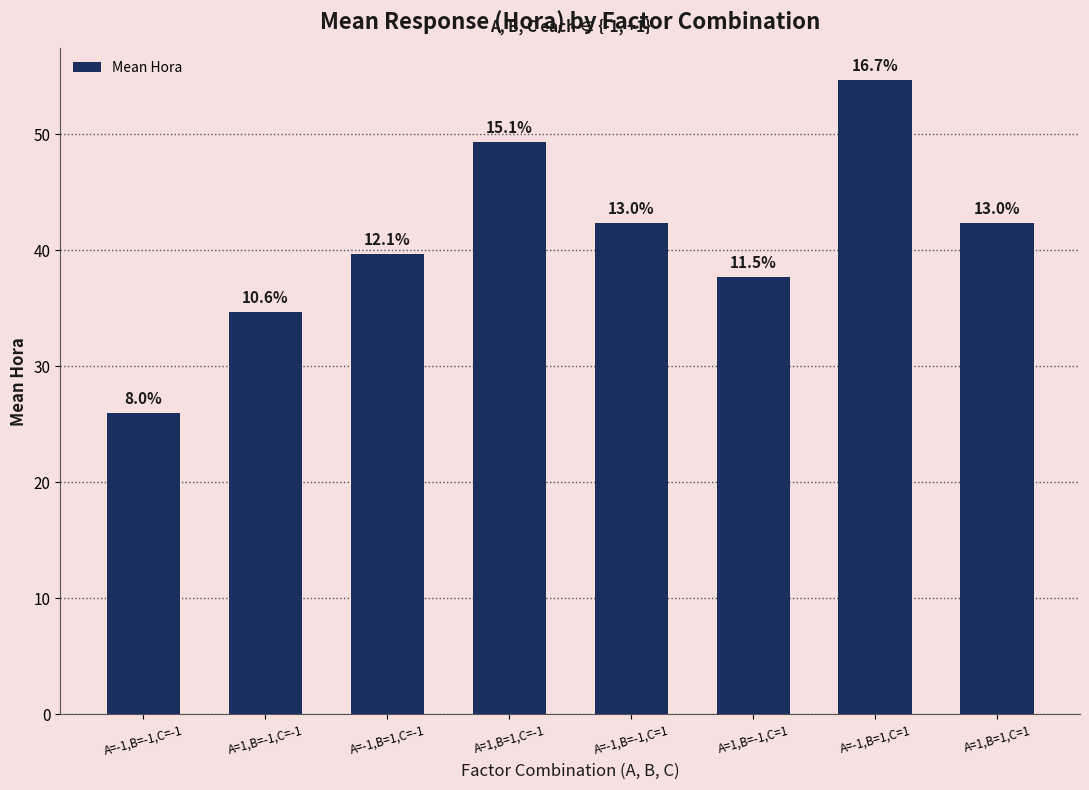

At which category does the chart reach its minimum across all series?

A=-1,B=-1,C=-1